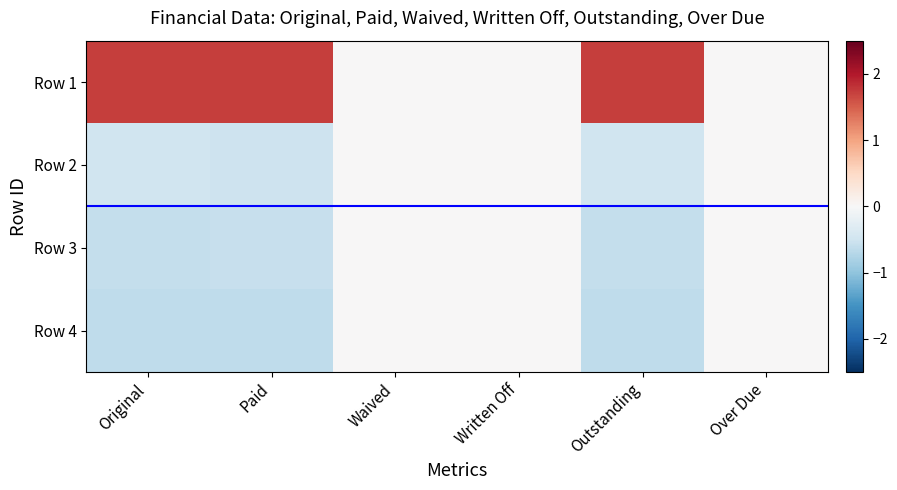

Reading left to right, list all the values displayed in this chart.

Row 1: Original=1.7	Paid=1.7	Waived=0.0	Written Off=0.0	Outstanding=1.7	Over Due=0.0
Row 2: Original=-0.5	Paid=-0.5	Waived=0.0	Written Off=0.0	Outstanding=-0.5	Over Due=0.0
Row 3: Original=-0.6	Paid=-0.6	Waived=0.0	Written Off=0.0	Outstanding=-0.6	Over Due=0.0
Row 4: Original=-0.6	Paid=-0.6	Waived=0.0	Written Off=0.0	Outstanding=-0.6	Over Due=0.0